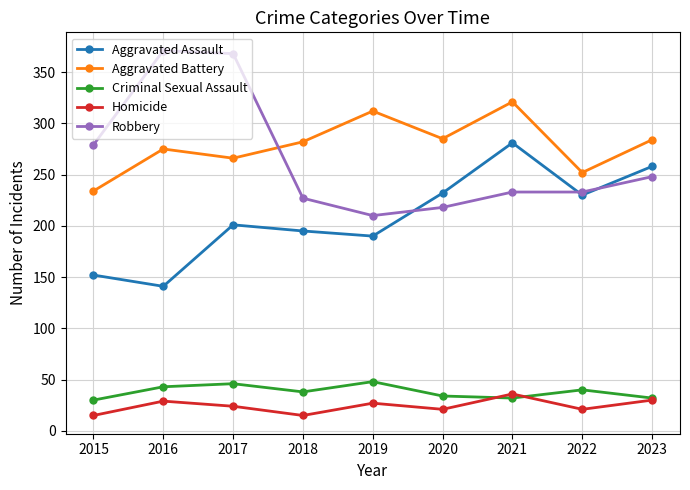

Where is the first local minimum for Criminal Sexual Assault?

2018